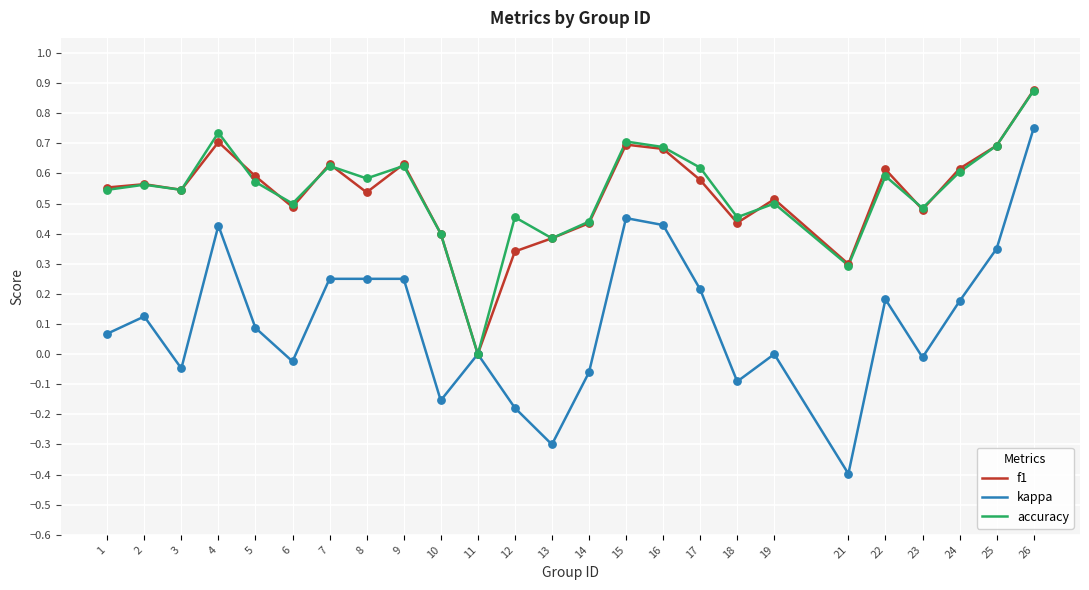

What is the total value across all series at 8?

1.4